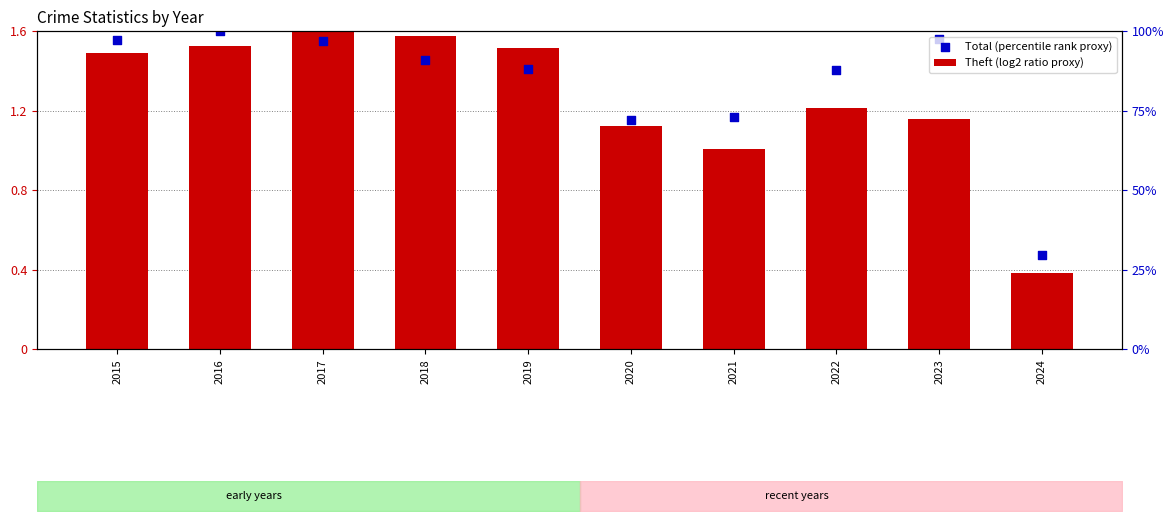

What are all the series names shown in the legend?

Theft (log2 ratio proxy), Total (percentile rank proxy)